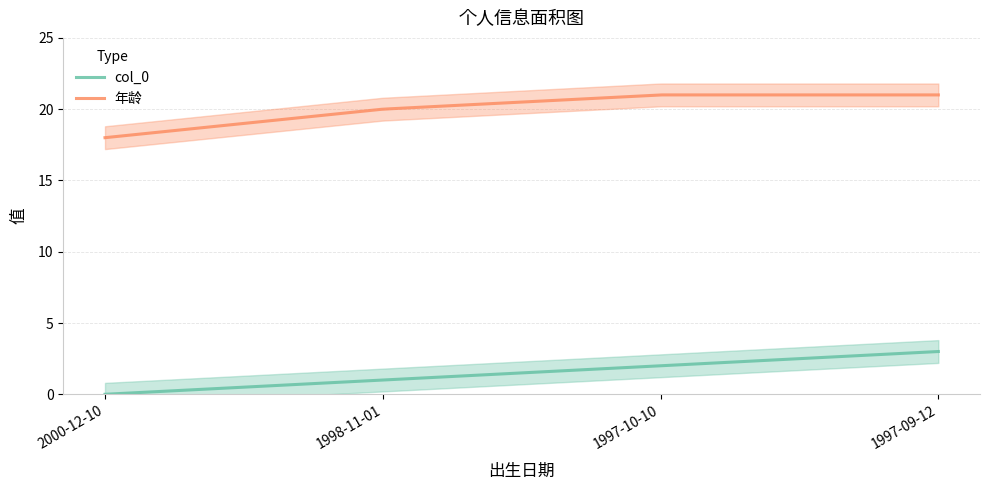

Between 1998-11-01 and 1997-10-10, which series saw the biggest shift?

col_0